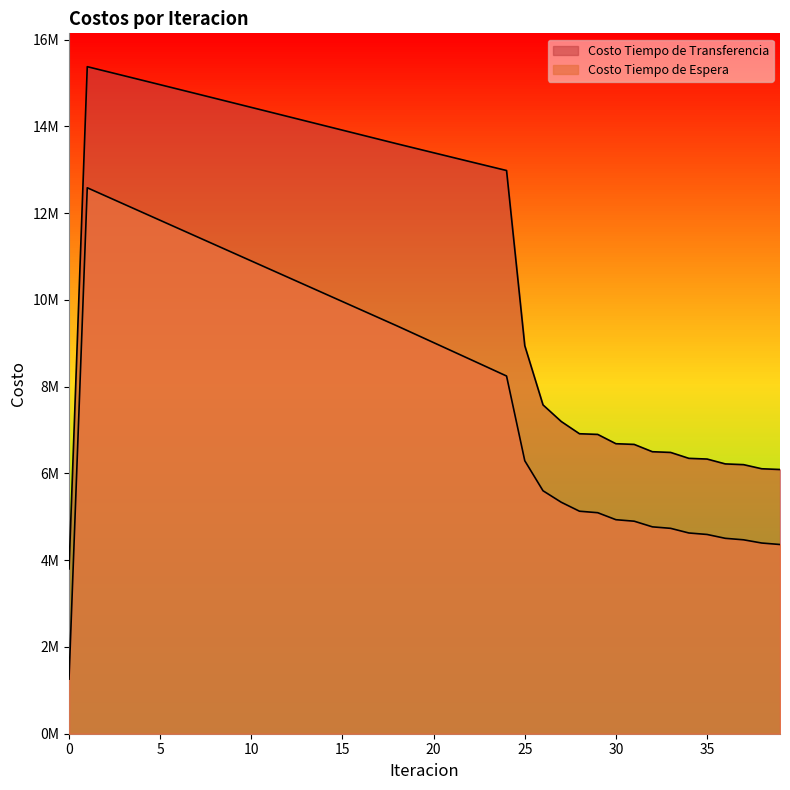

Which has a higher value, 14 or 36?

14